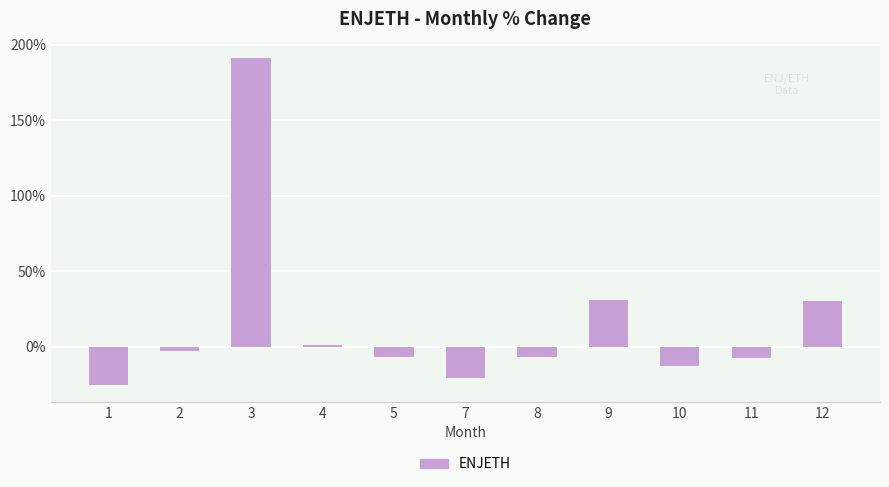

What is the value of the 7th bar from the left?

-6.7